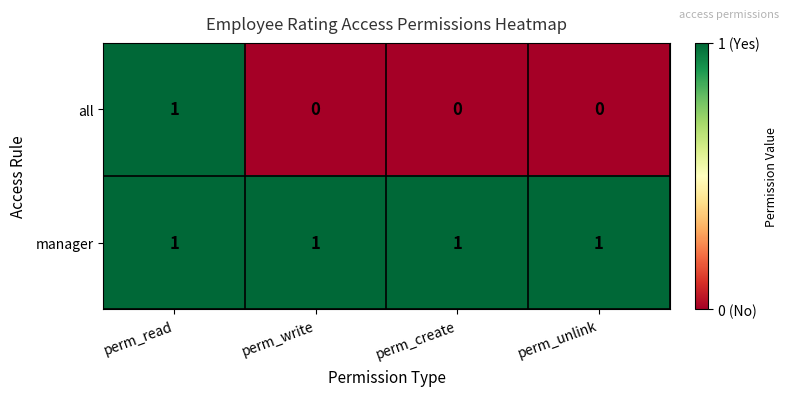

The value of manager at perm_write is 2. True or false?

False